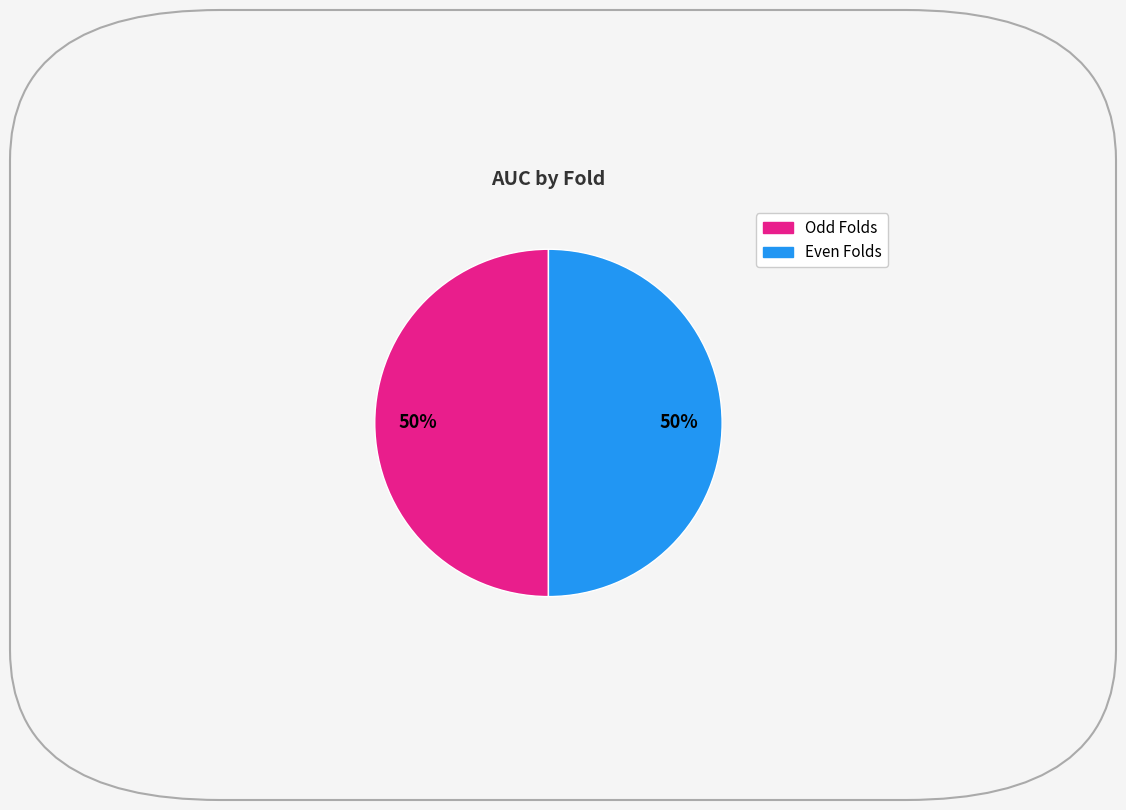

To the nearest percent, what is the average slice percentage?

50%